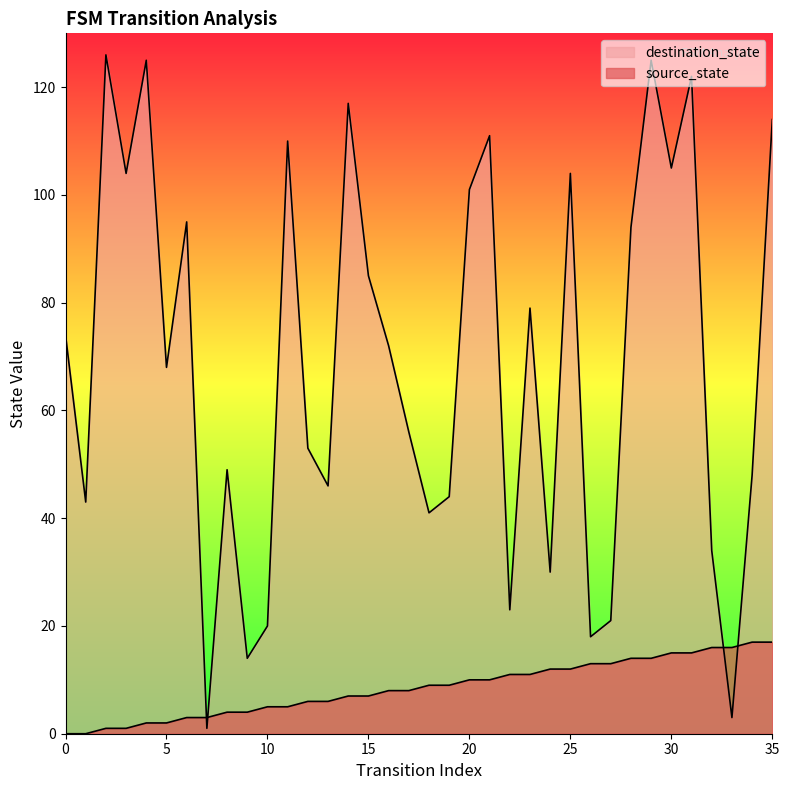

Between which two adjacent categories do destination_state and source_state first intersect?

6 and 7